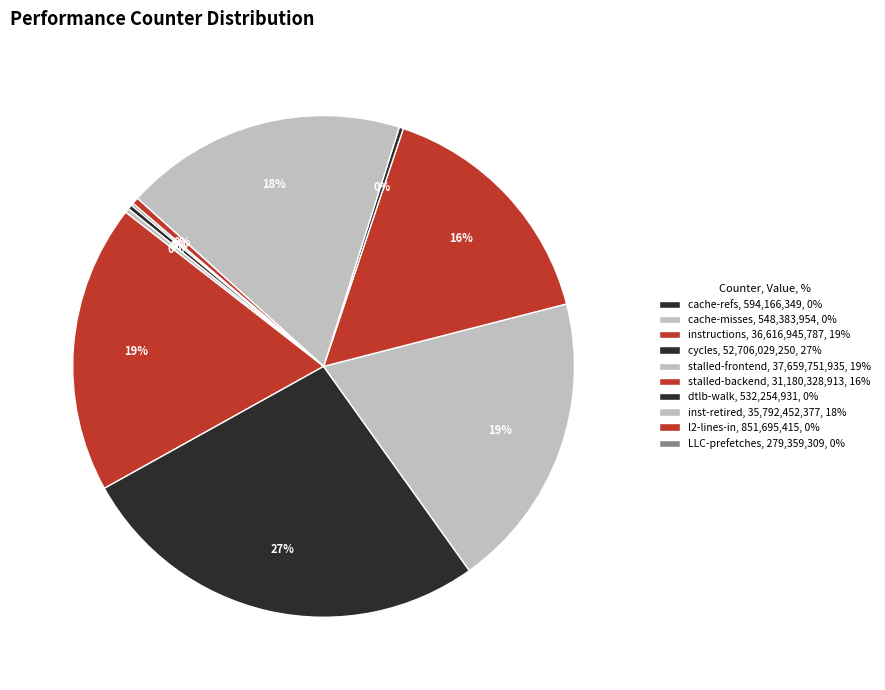

To the nearest percent, what is the difference between the largest and smallest slice percentages?

27%